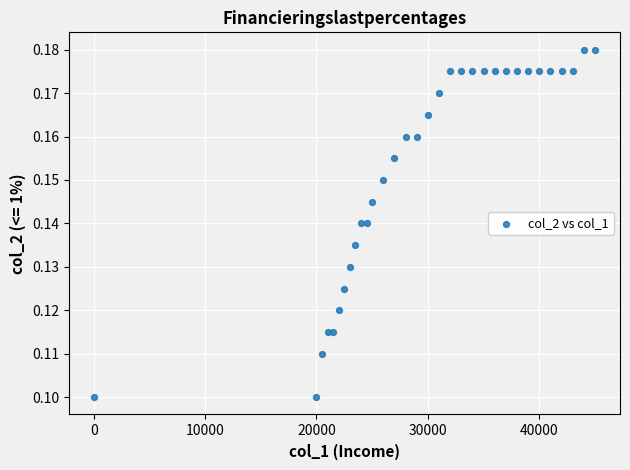

What is the range of X values (max minus min)?

45000.0